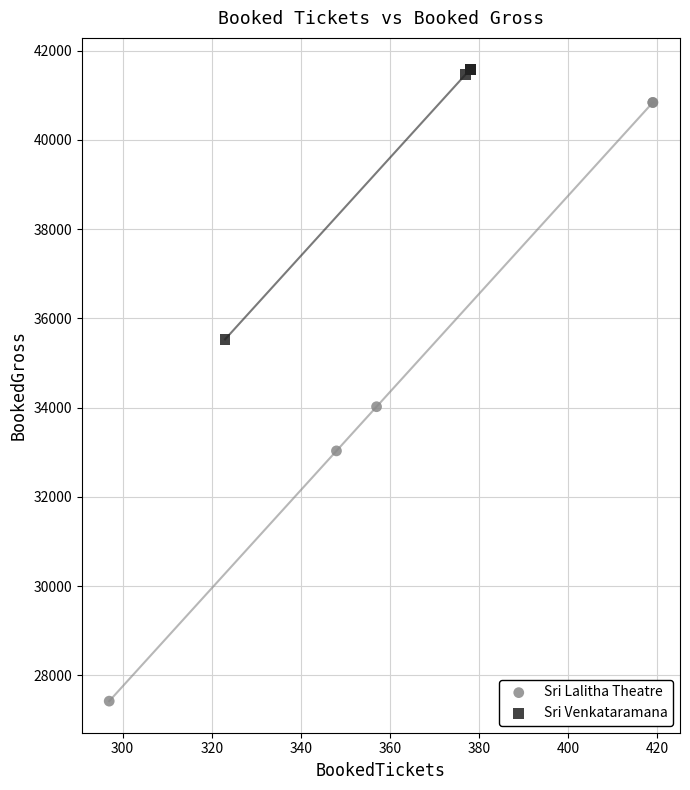

What are all the series names shown in the legend?

Sri Lalitha Theatre, Sri Venkataramana